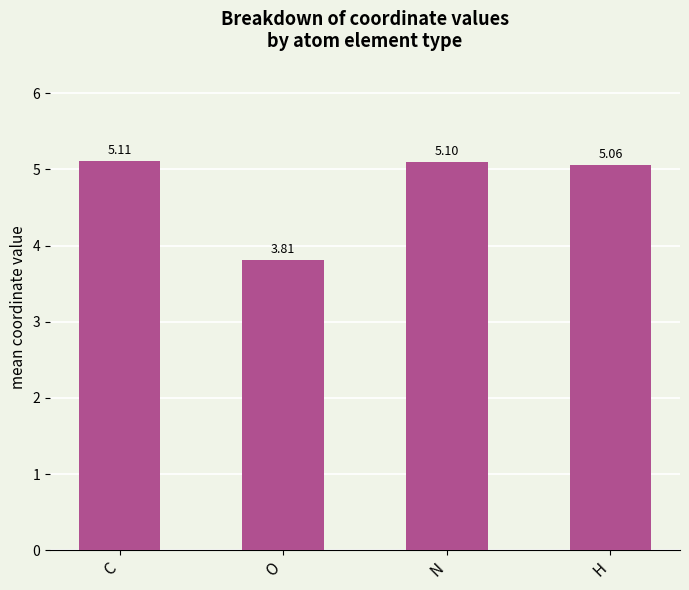

What is the difference between the values at C and O?

1.3